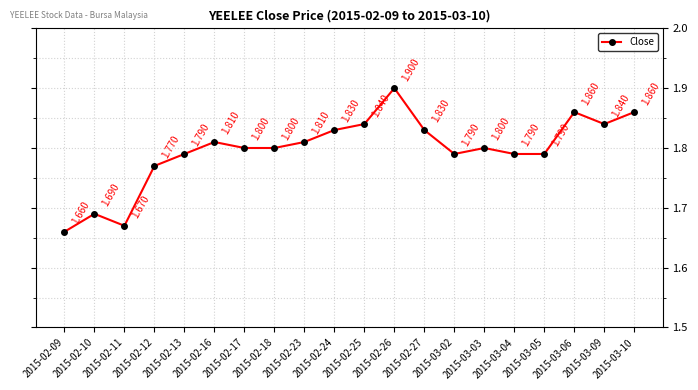

What is the sum of the values at 2015-02-24 and 2015-02-09?

3.5